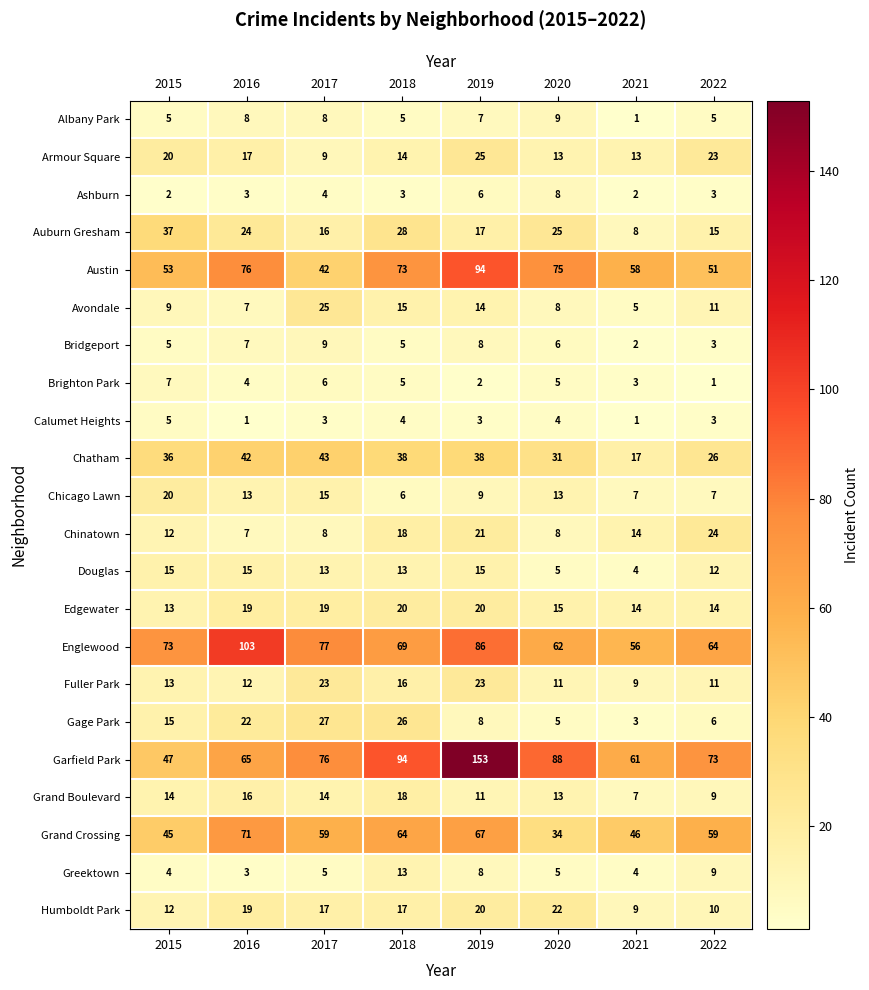

Which category has the highest value in the Calumet Heights series?

2015